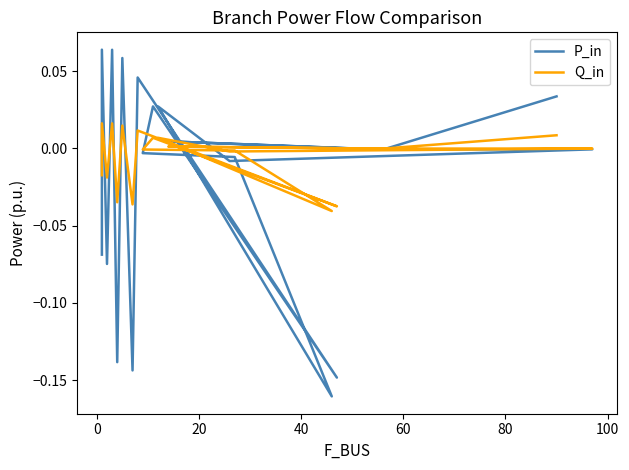

Is it true that Q_in equals 0.0 at 80?

True